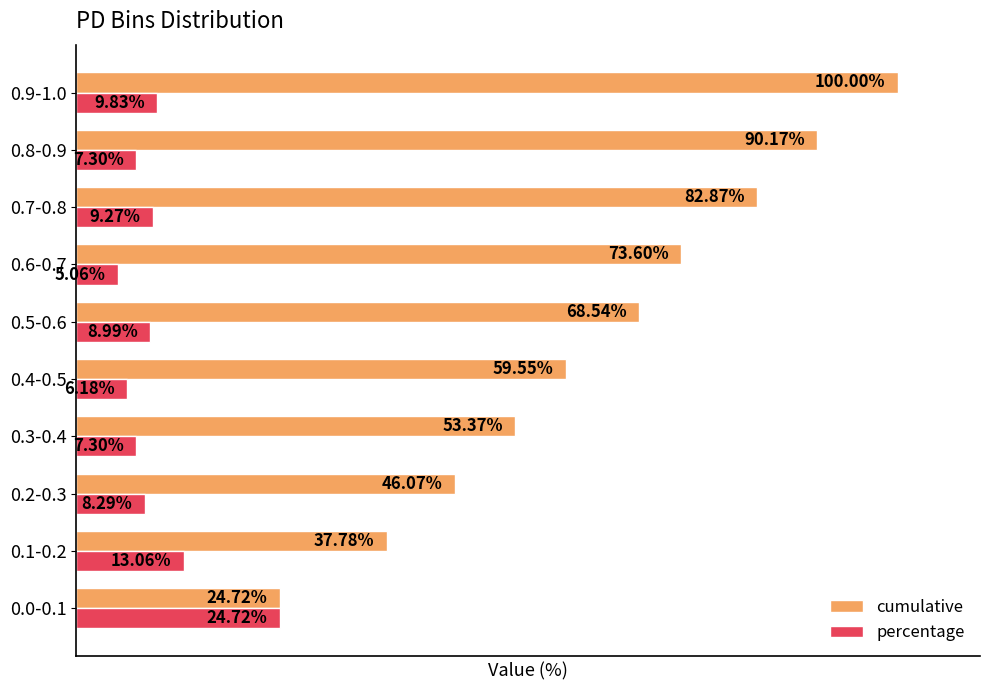

Which series has the largest total across all categories?

cumulative